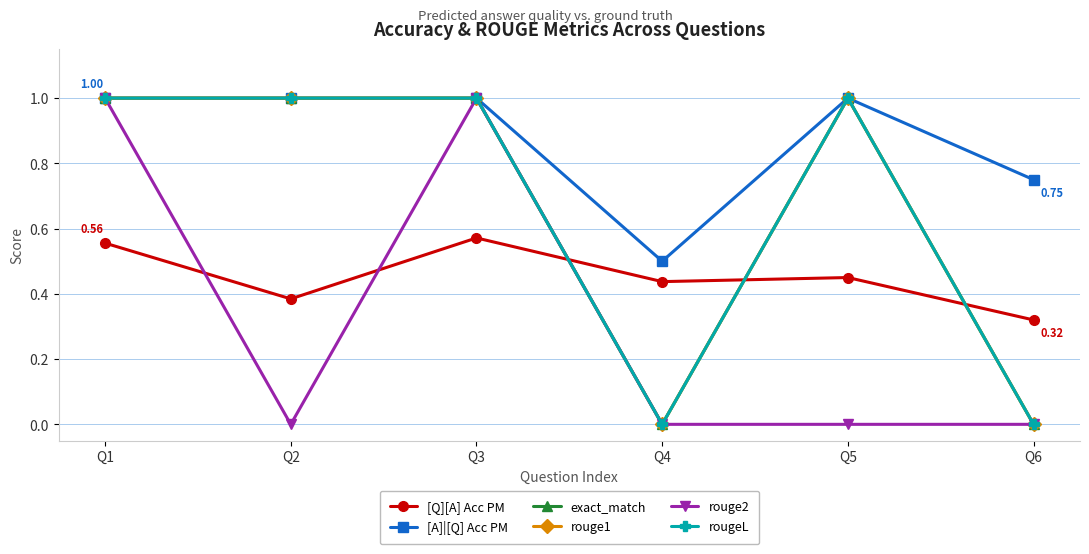

What is the value of the [Q][A] Acc PM point at the 5th from the left?

0.5